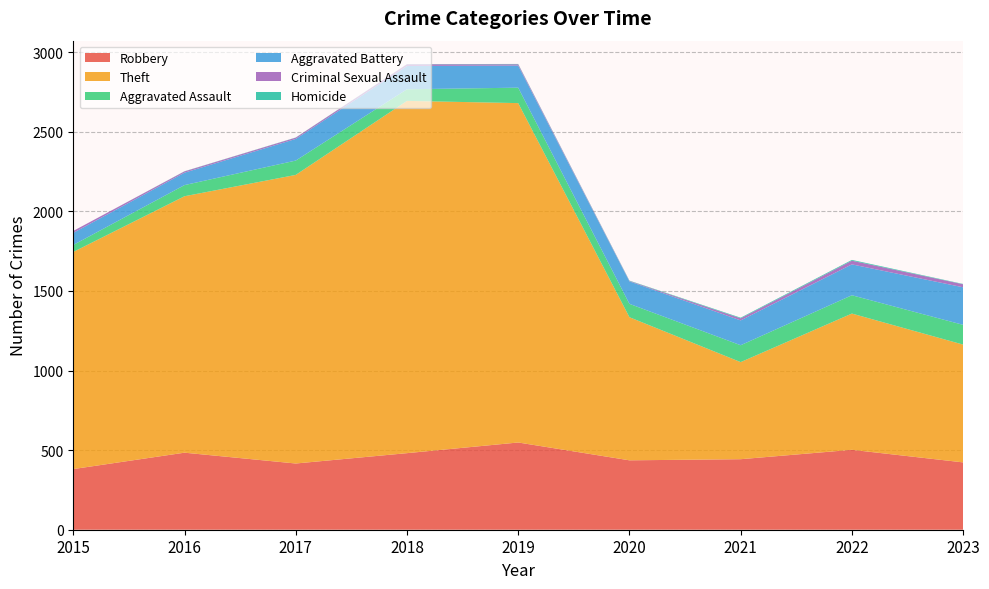

Reading left to right, list all the values displayed in this chart.

Robbery: 2015=381	2016=484	2017=416	2018=481	2019=548	2020=436	2021=443	2022=502	2023=423
Theft: 2015=1364	2016=1611	2017=1813	2018=2213	2019=2132	2020=899	2021=610	2022=856	2023=740
Aggravated Assault: 2015=44	2016=70	2017=90	2018=73	2019=97	2020=84	2021=106	2022=115	2023=124
Aggravated Battery: 2015=76	2016=78	2017=136	2018=146	2019=139	2020=141	2021=156	2022=194	2023=236
Criminal Sexual Assault: 2015=12	2016=8	2017=8	2018=11	2019=8	2020=3	2021=13	2022=23	2023=19
Homicide: 2015=0	2016=1	2017=1	2018=1	2019=2	2020=2	2021=4	2022=5	2023=2